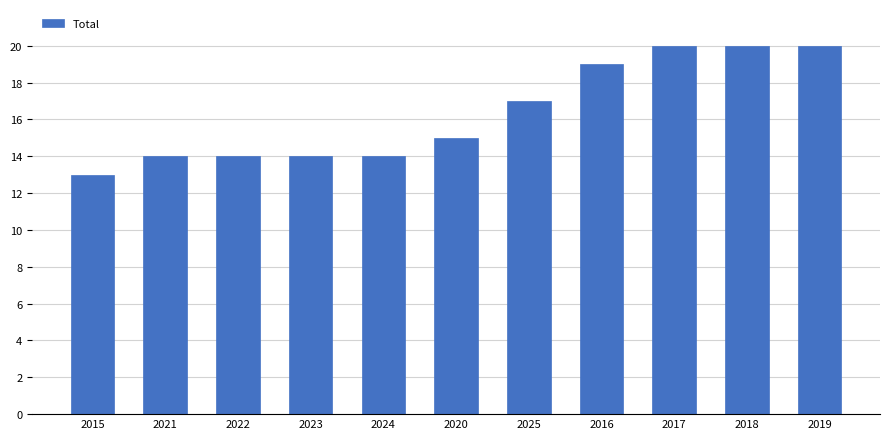

Does the chart contain any negative values?

No